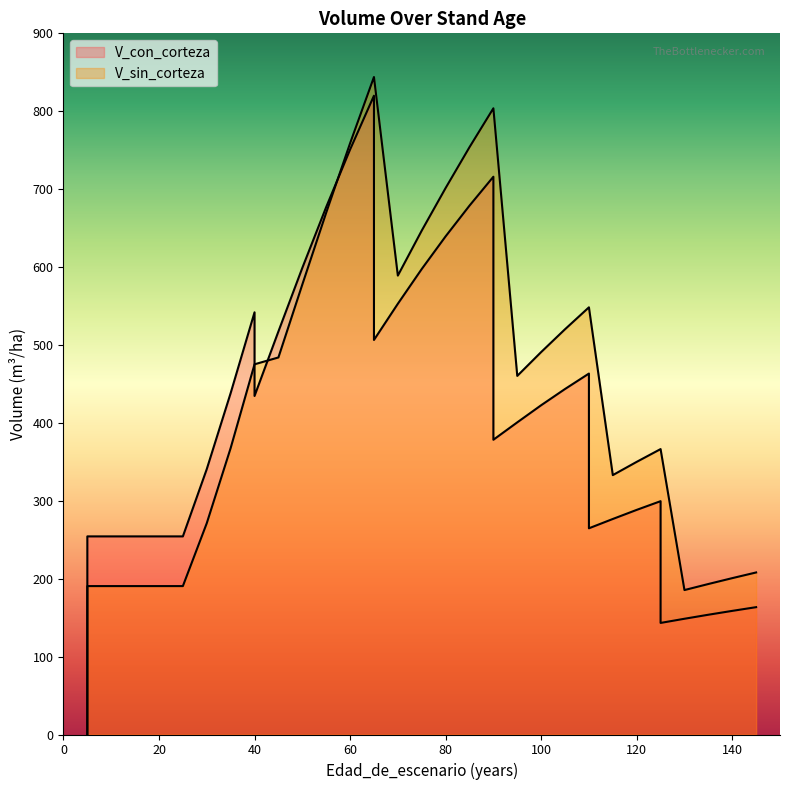

Reading left to right, transcribe all the data shown in this chart.

V_con_corteza: 5=0.0	5=254.3	10=254.3	15=254.3	20=254.3	20=254.3	25=254.3	30=340.6	35=438.2	40=541.9	40=434.5	45=517.4	50=598.9	55=677.0	60=750.8	65=820.0	65=506.4	70=552.9	75=597.5	80=639.4	85=678.9	90=716.0	90=378.3	95=400.7	100=422.6	105=443.5	110=463.3	110=264.7	115=276.6	120=288.3	125=299.5	125=143.2	130=148.6	135=153.7	140=158.7	145=163.4
V_sin_corteza: 5=0.0	5=190.5	10=190.5	15=190.5	20=190.5	20=190.5	25=190.5	30=271.2	35=367.7	40=475.2	40=475.2	45=484.0	50=577.5	55=669.7	60=758.8	65=843.9	65=843.9	70=589.0	75=646.8	80=701.5	85=753.9	90=803.8	90=803.8	95=460.3	100=490.9	105=520.2	110=548.3	110=548.3	115=332.9	120=350.0	125=366.4	125=366.4	130=185.4	135=193.2	140=200.7	145=208.0